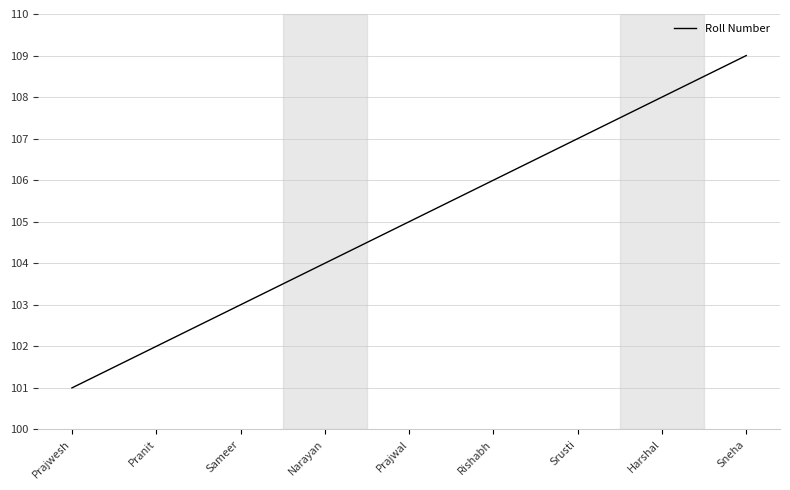

What is the smallest value displayed?

101